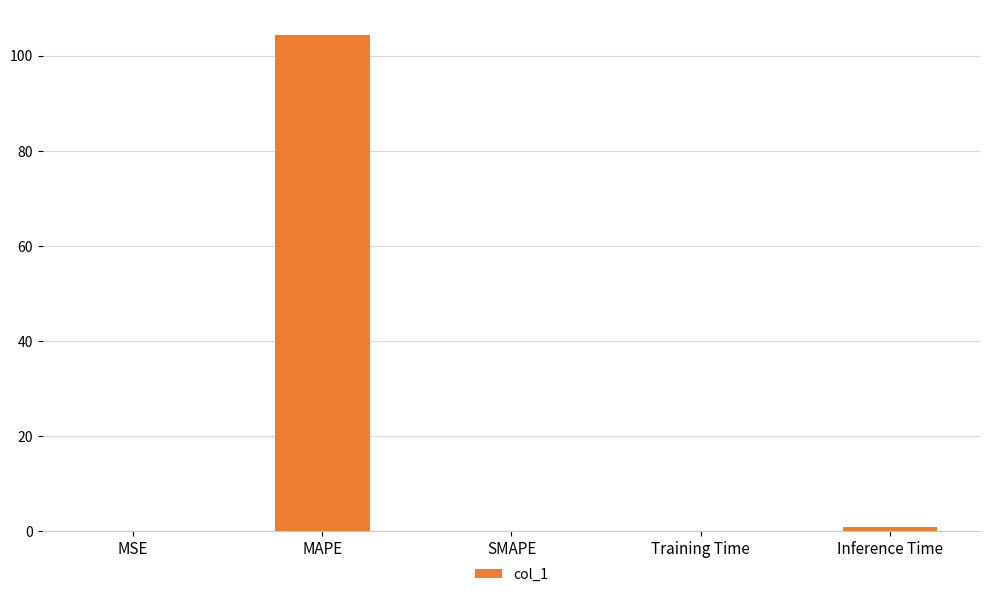

What is the sum of all values?

105.5